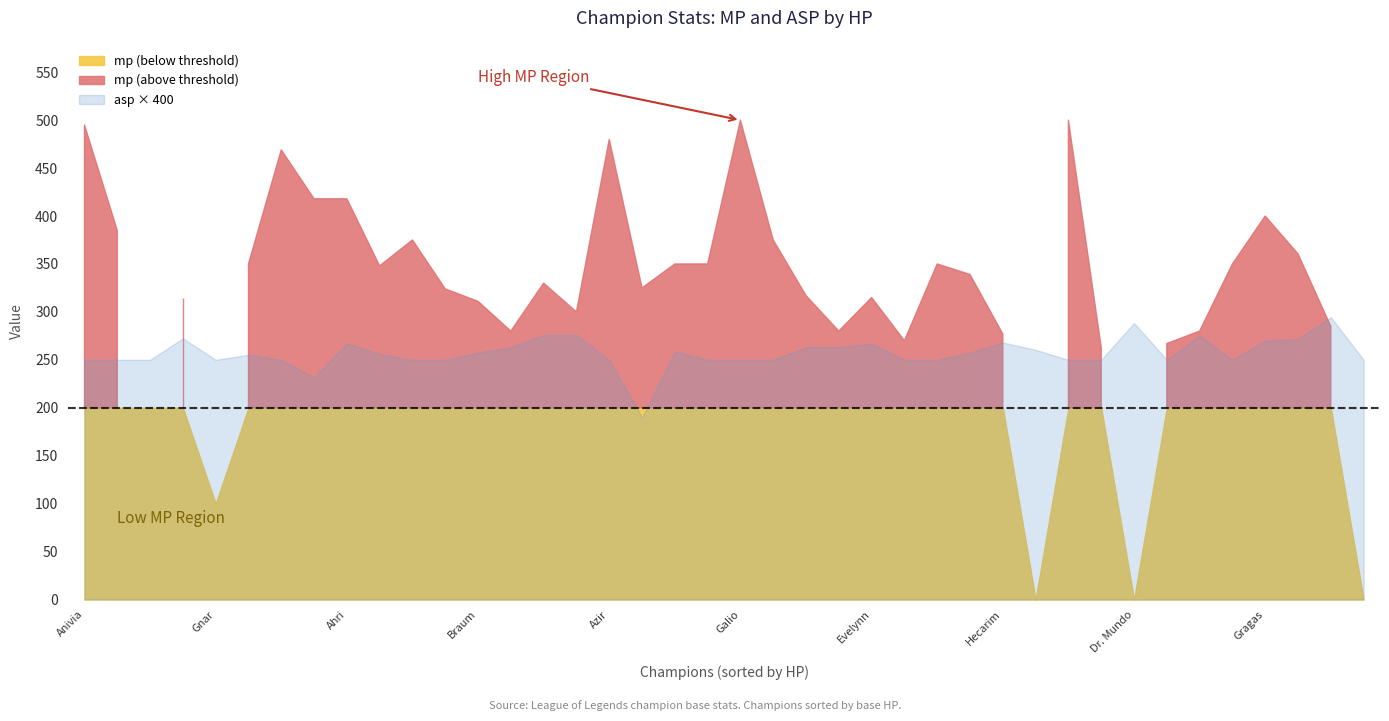

How many data points does each series have?

40